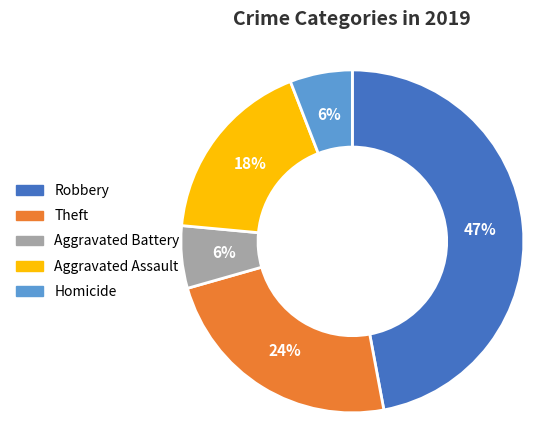

To the nearest percent, what is the average slice percentage?

20%